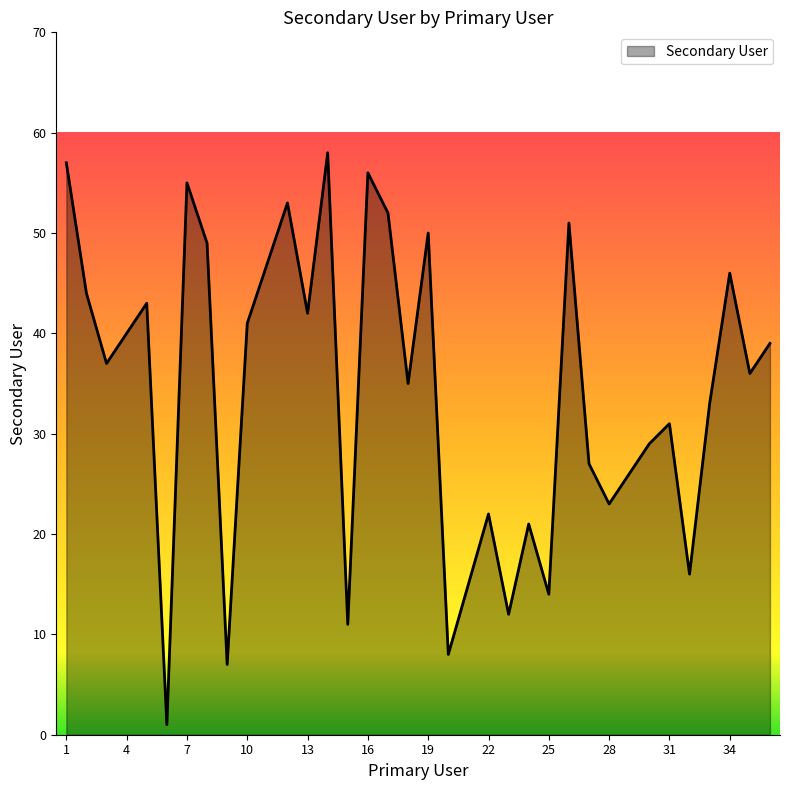

What is the maximum value shown in the chart?

58